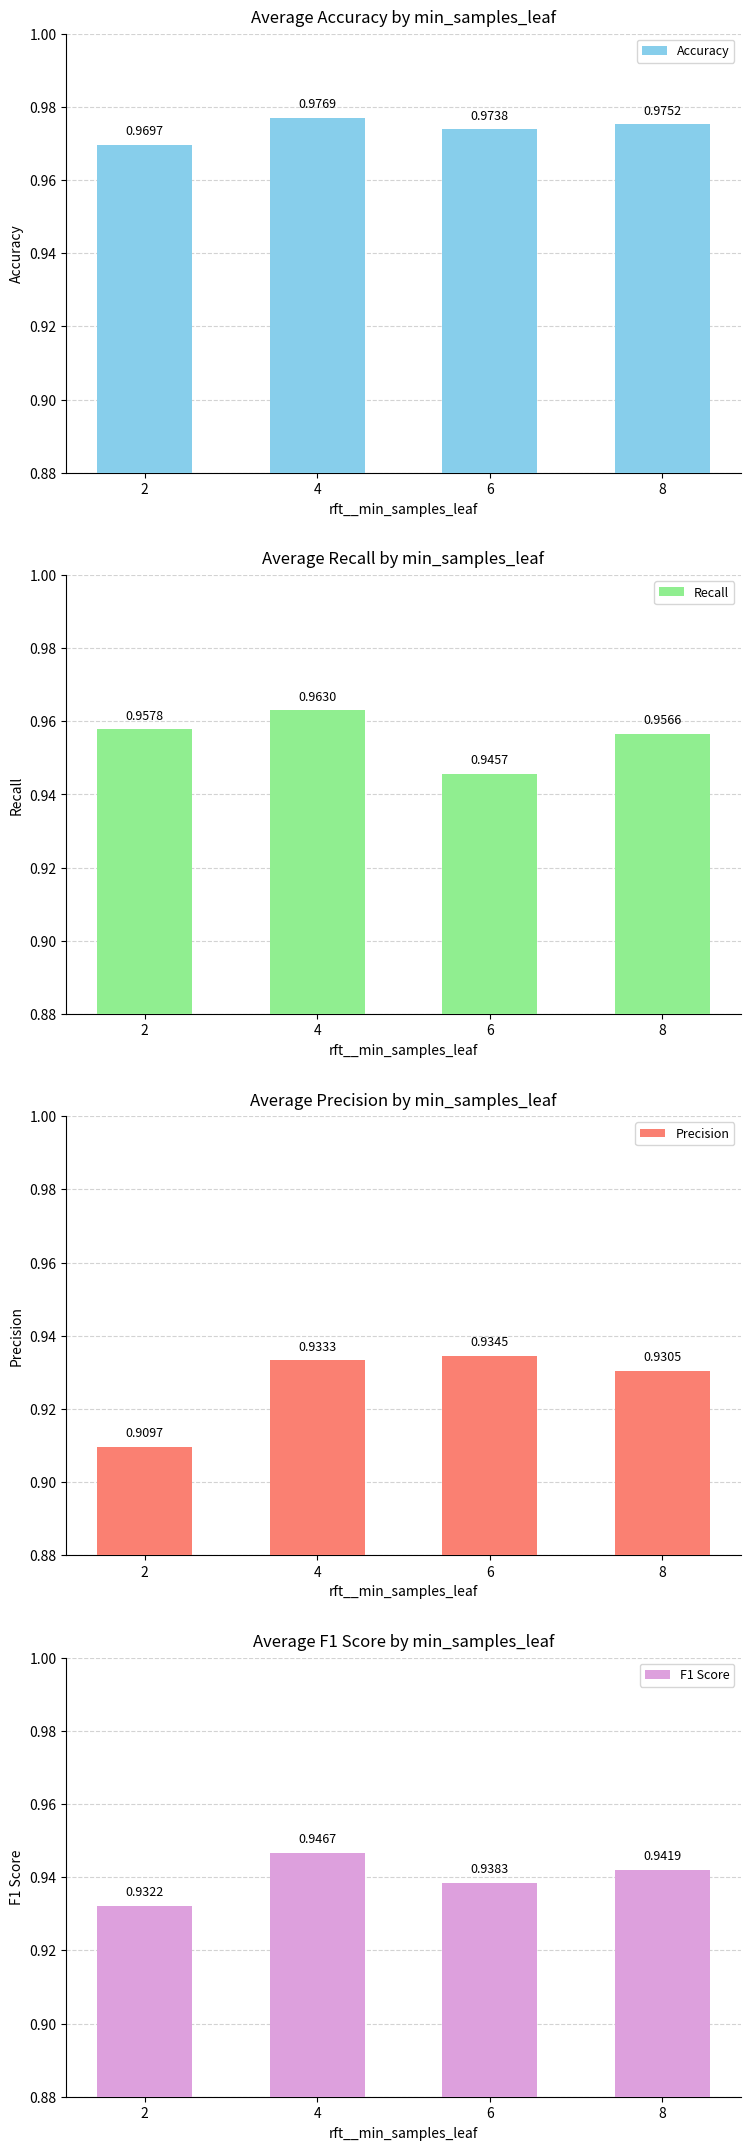

Reading left to right, transcribe all the data shown in this chart.

Accuracy: 2=1.0	4=1.0	6=1.0	8=1.0
Recall: 2=1.0	4=1.0	6=0.9	8=1.0
Precision: 2=0.9	4=0.9	6=0.9	8=0.9
F1 Score: 2=0.9	4=0.9	6=0.9	8=0.9